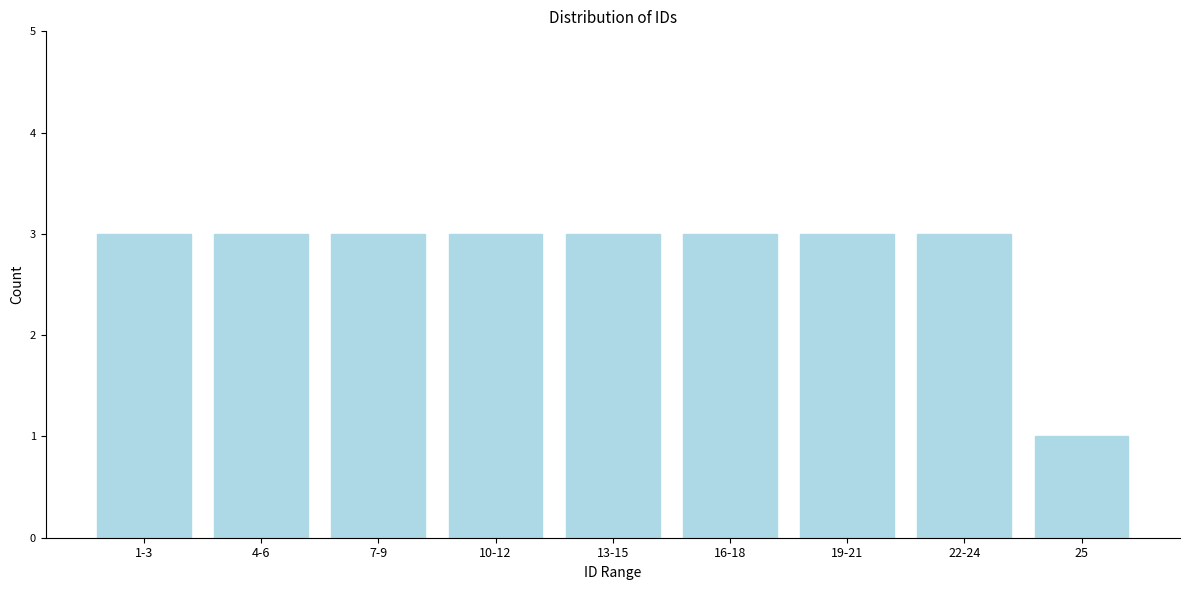

Reading right to left, transcribe all the data shown in this chart.

1	3	3	3	3	3	3	3	3